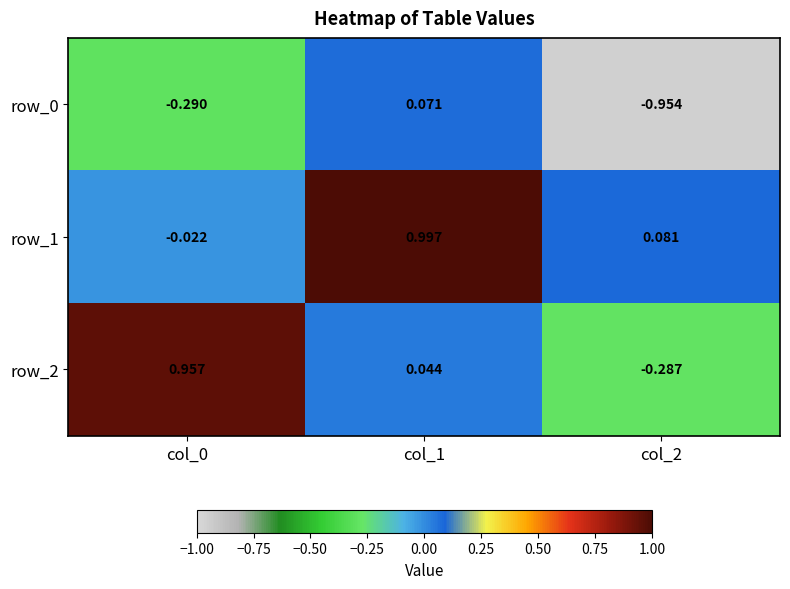

Is the value of row_0 at col_1 greater than the value of row_2 at col_1?

Yes